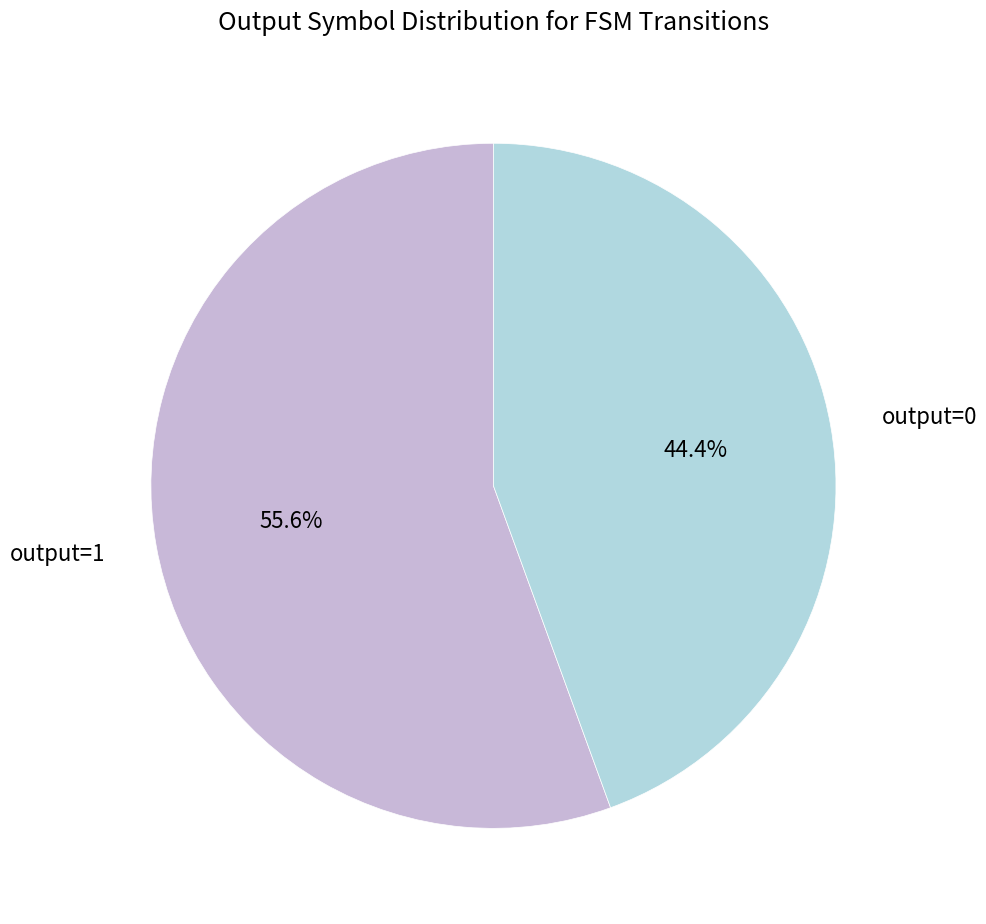

Is there a majority slice in this chart?

Yes